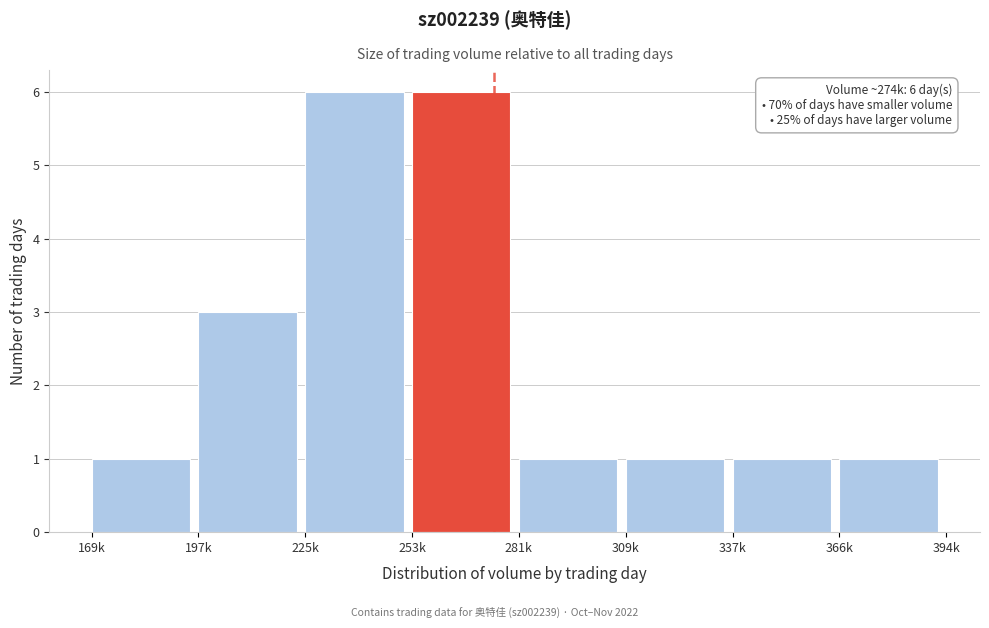

Reading right to left, list all the values displayed in this chart.

366k=1	337k=1	309k=1	281k=1	253k=6	225k=6	197k=3	169k=1